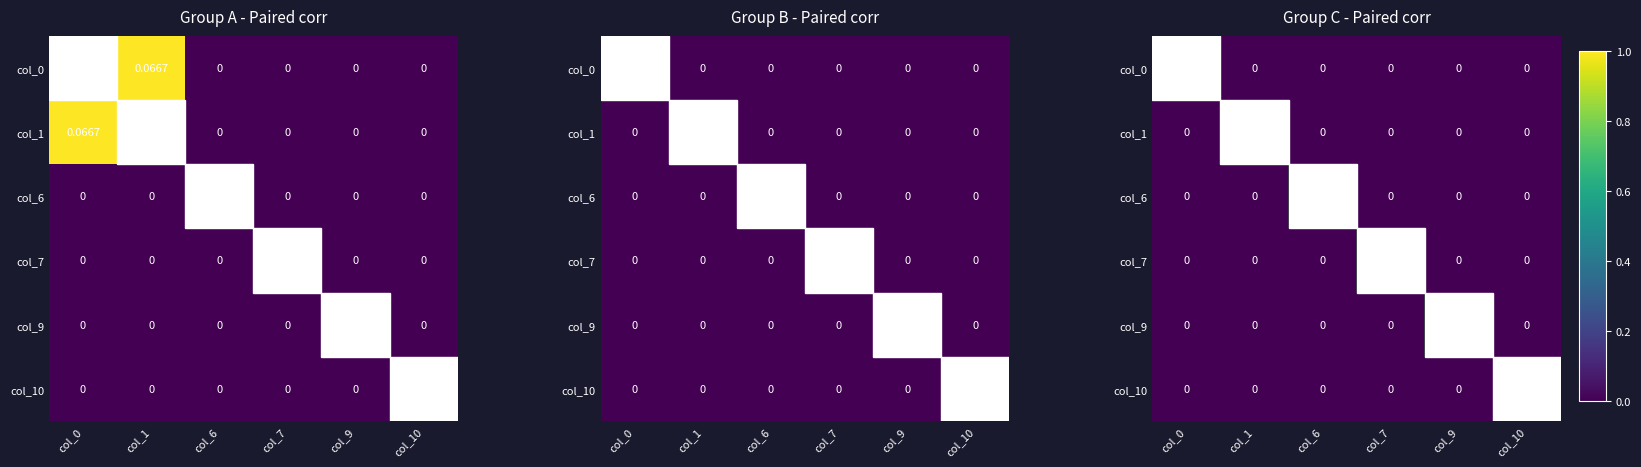

Which has a higher value, col_1 or col_7?

col_1